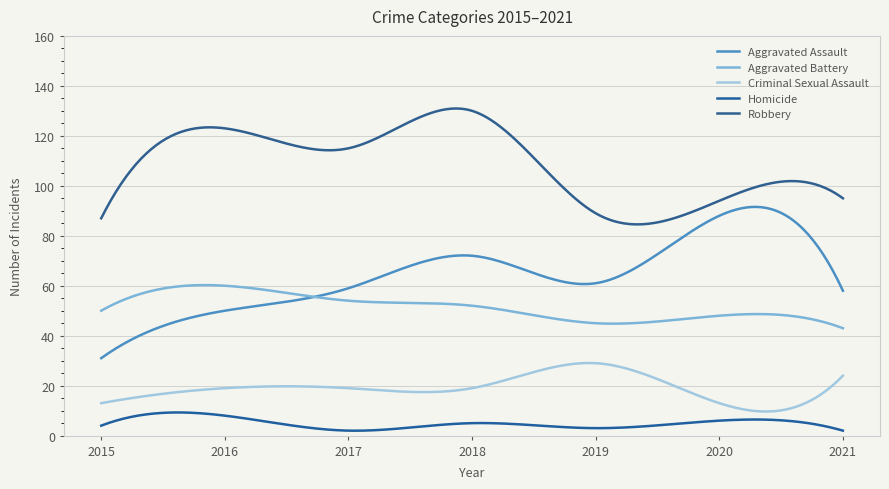

How many interior local peaks does the Criminal Sexual Assault series have?

1